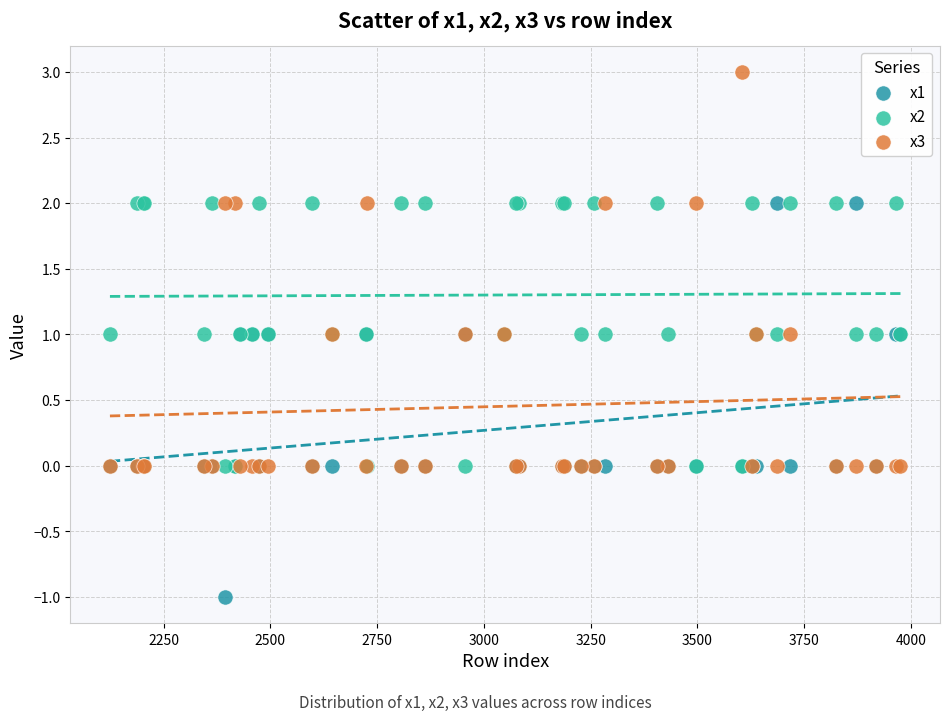

What are all the series names shown in the legend?

x1, x2, x3